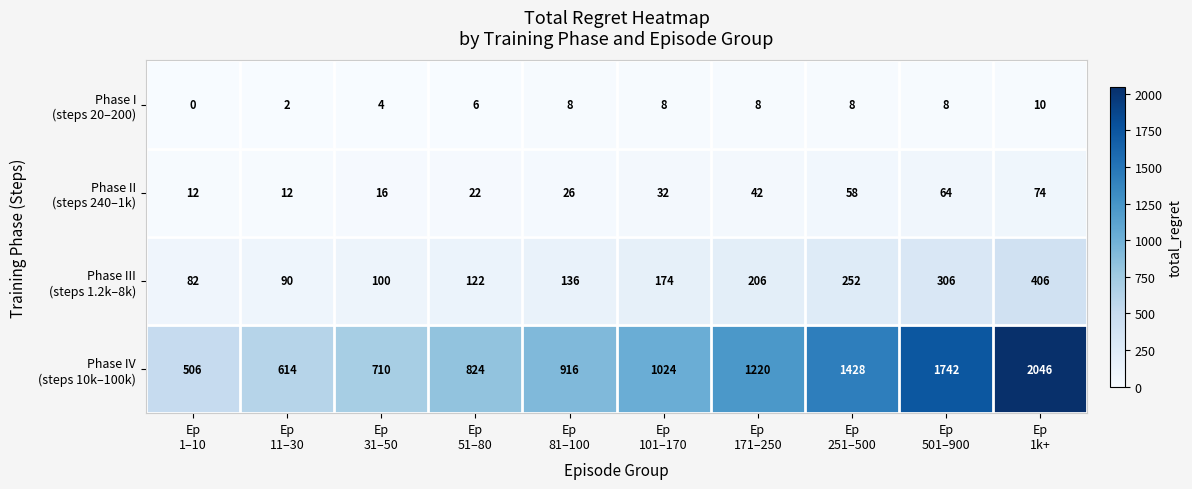

At how many categories does at least one series exceed 542?

9